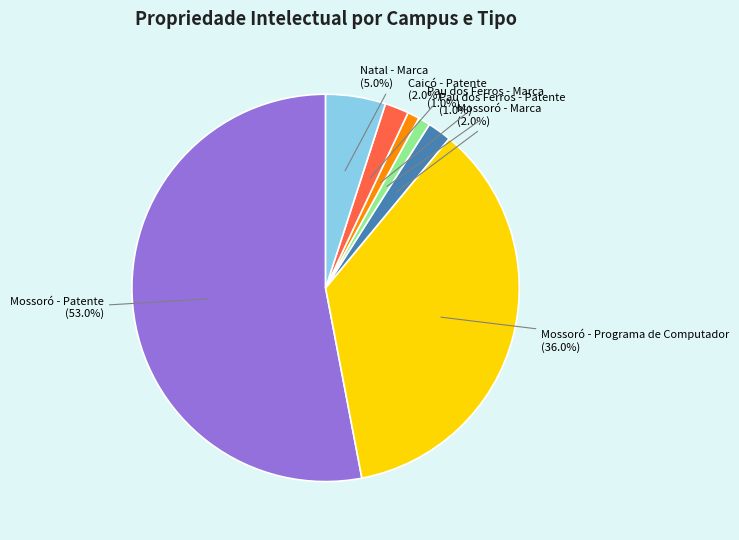

To the nearest percent, what percentage of the pie is Mossoró - Marca?

2%